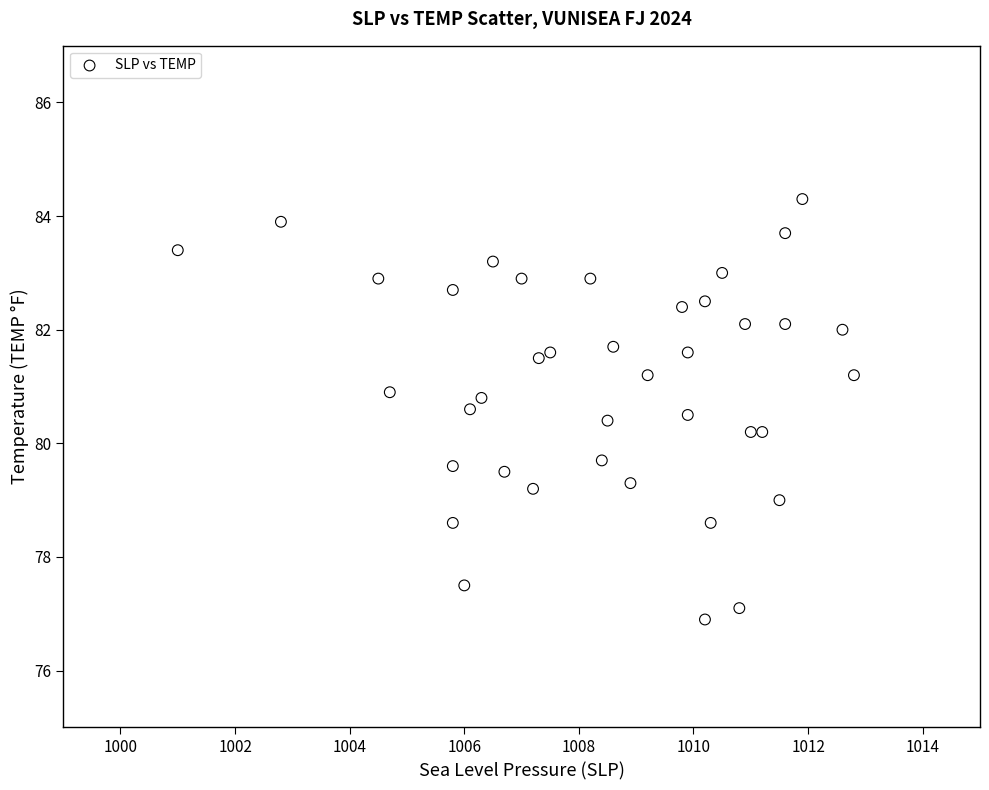

What is the range of Y values (max minus min)?

7.4